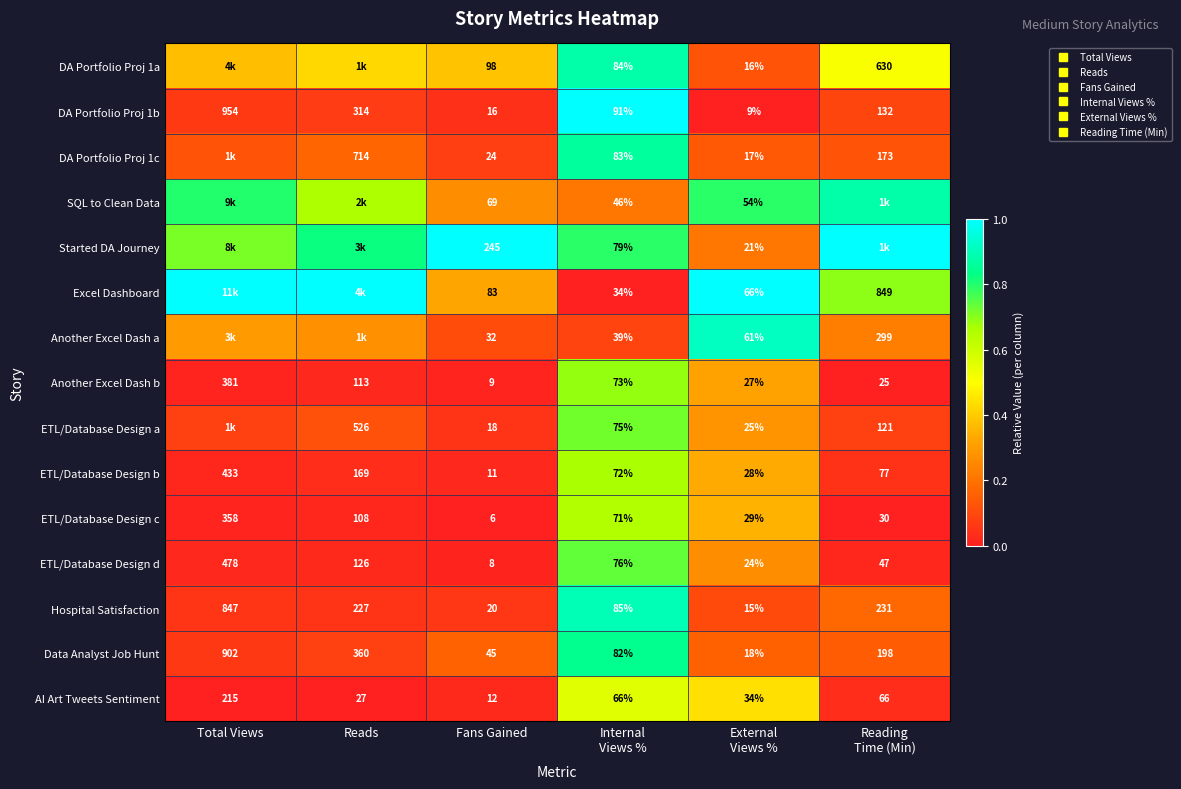

At which label does Excel Dashboard reach its peak?

Total Views